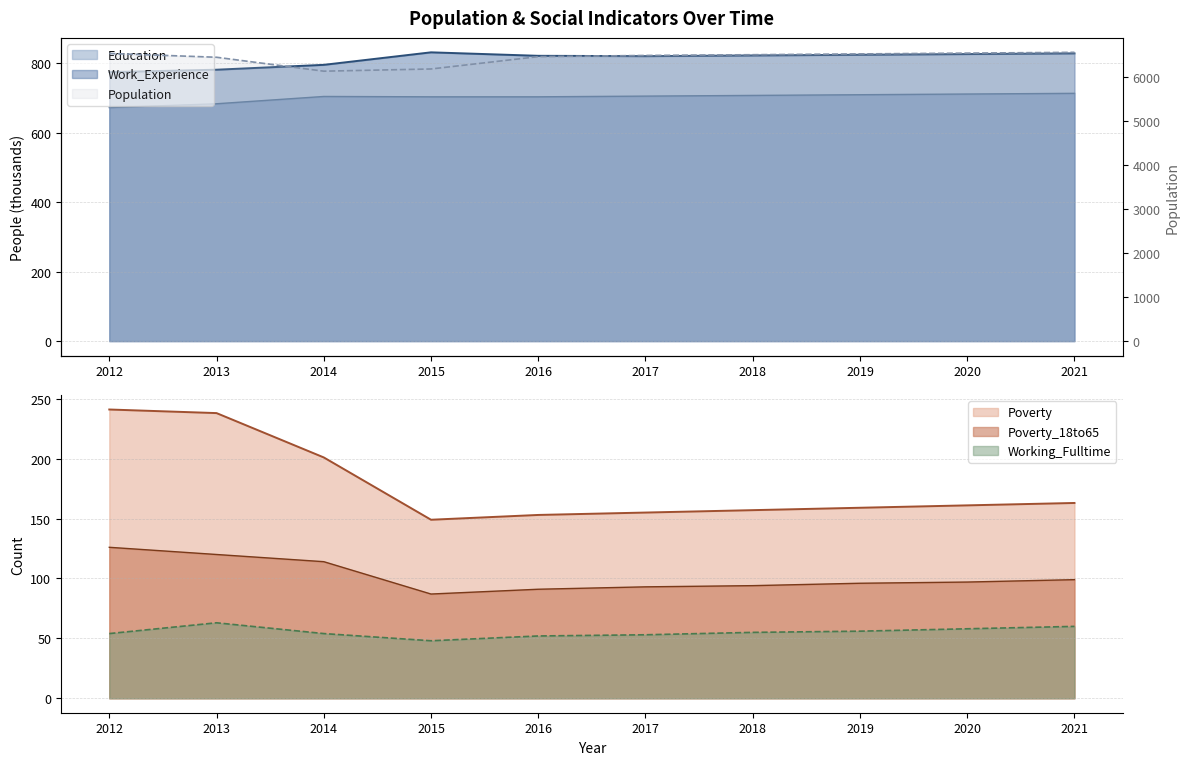

At which label does Work_Experience reach its peak?

2015